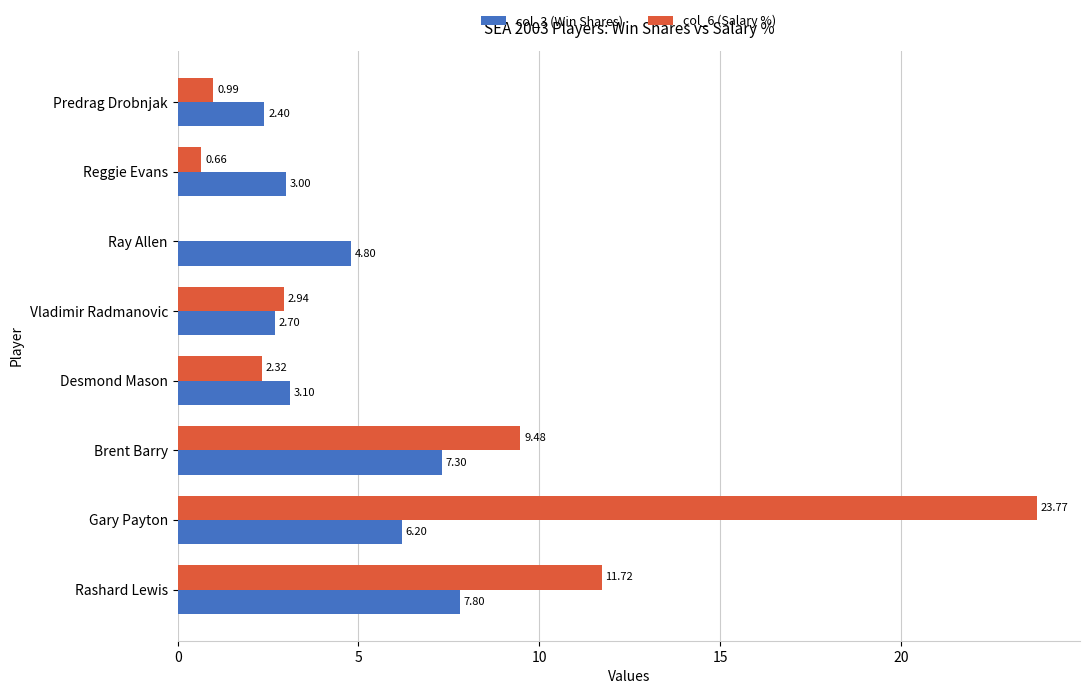

Which series changed the most between Gary Payton and Predrag Drobnjak?

col_6 (Salary %)